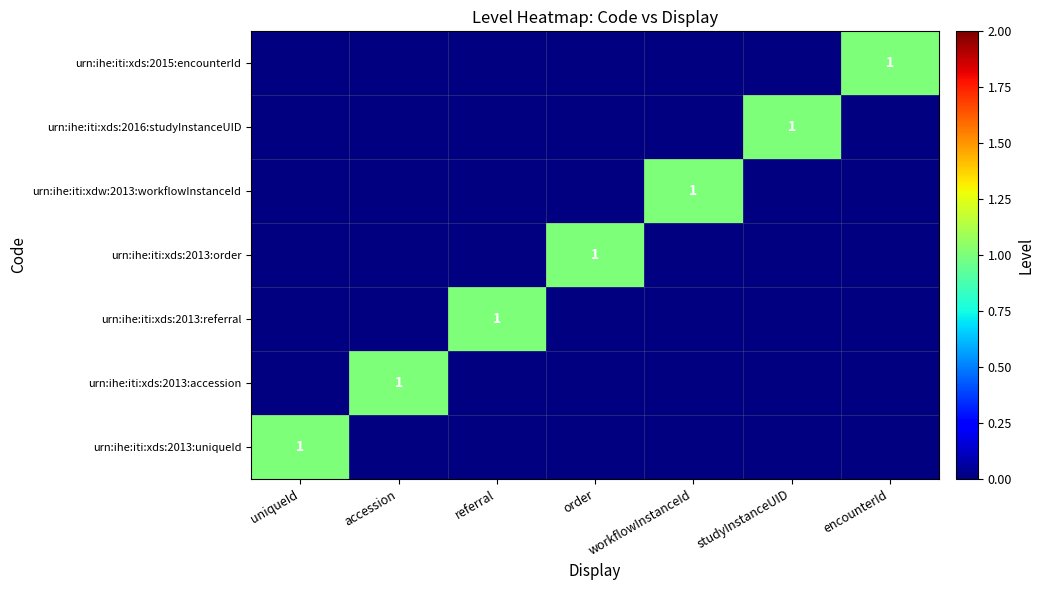

True or false: urn:ihe:iti:xdw:2013:workflowInstanceId has a value of 1 at workflowInstanceId.

True